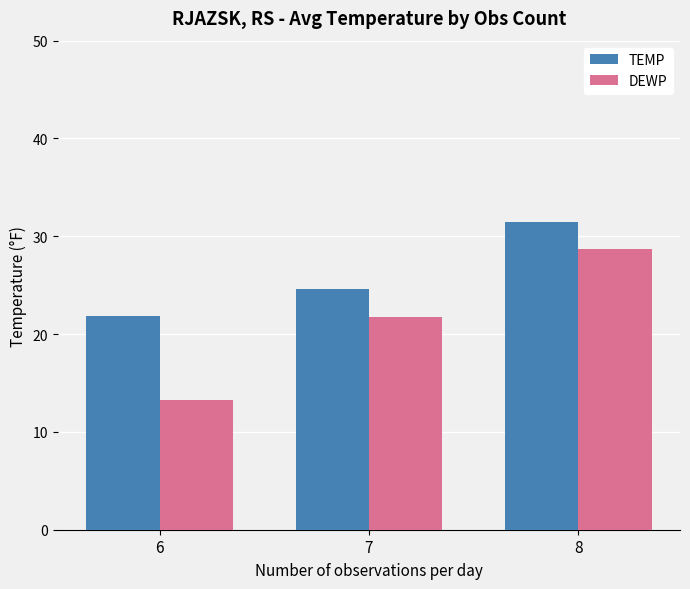

What is the sum of the TEMP values at 8 and 6?

53.4